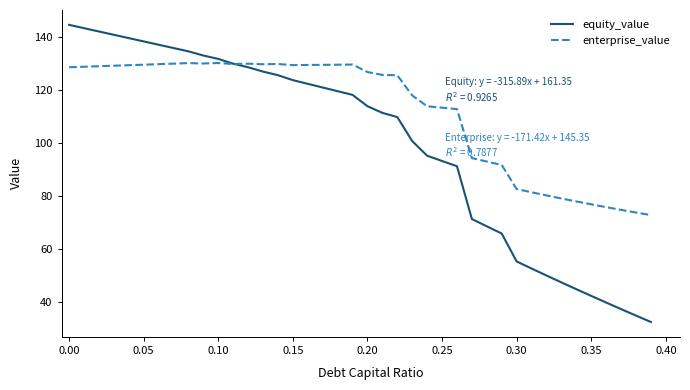

List the series in order of their peak value, lowest first.

enterprise_value, equity_value